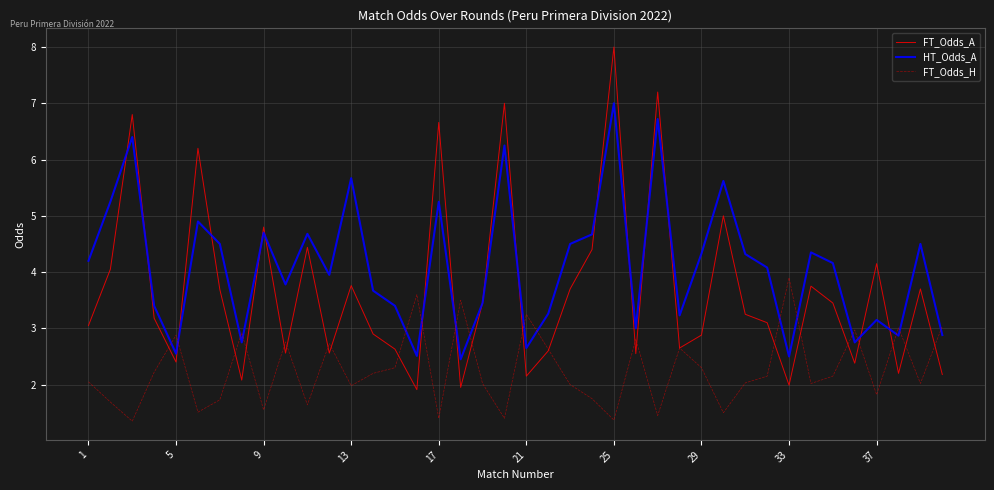

Which series has the largest range (max minus min)?

FT_Odds_A